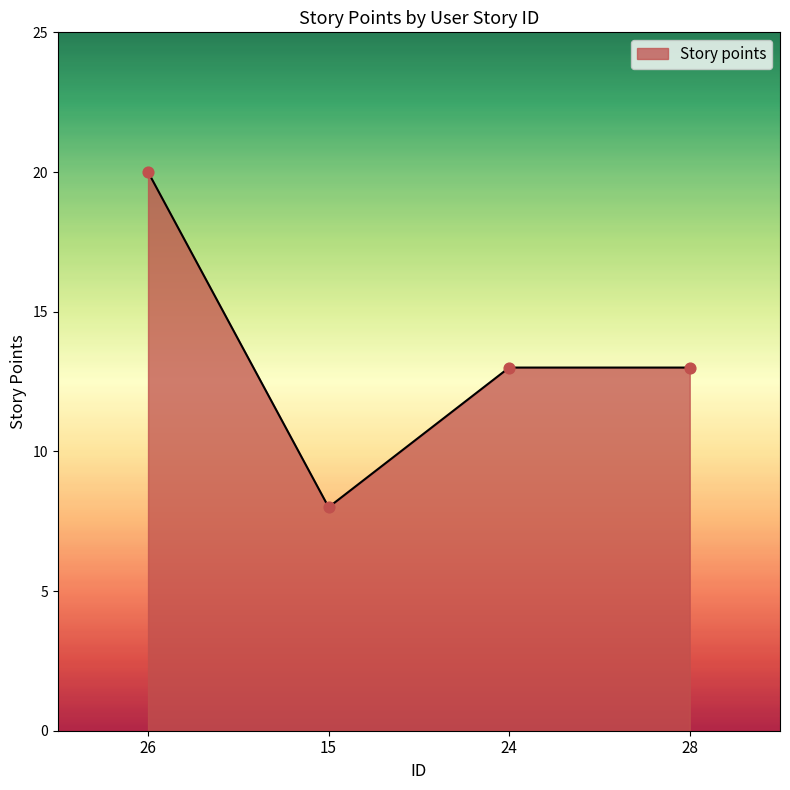

Approximately how many times larger is the value at 15 compared to 28?

0.6